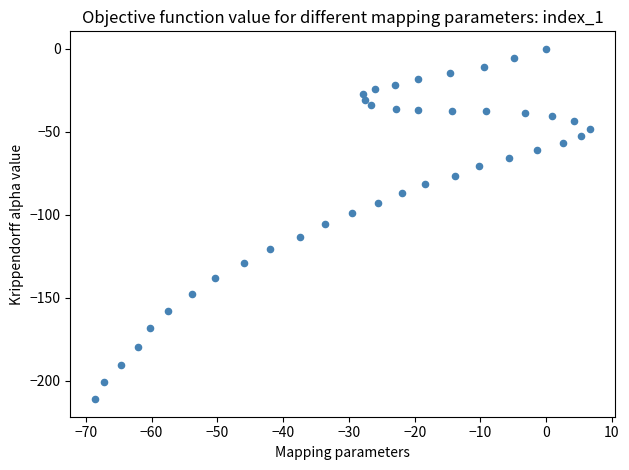

What is the range of Y values (max minus min)?

211.0